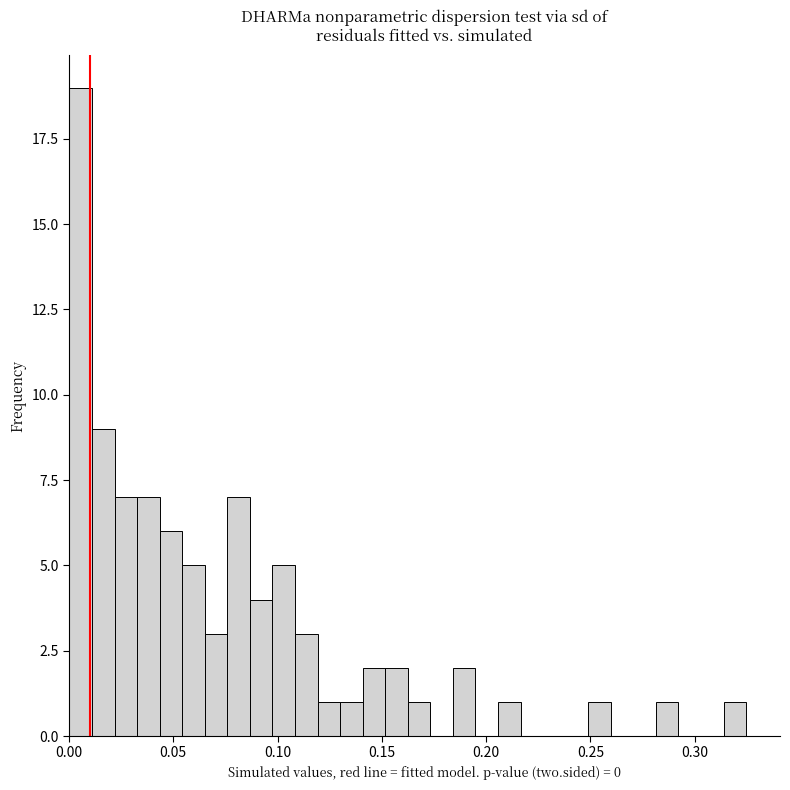

Around what value on the x-axis is the tallest bar? Give the approximate position of its centre, as read against the axis.

0.005